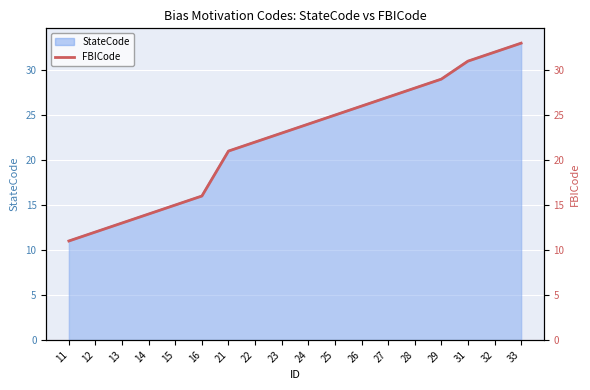

What is the average value?

22